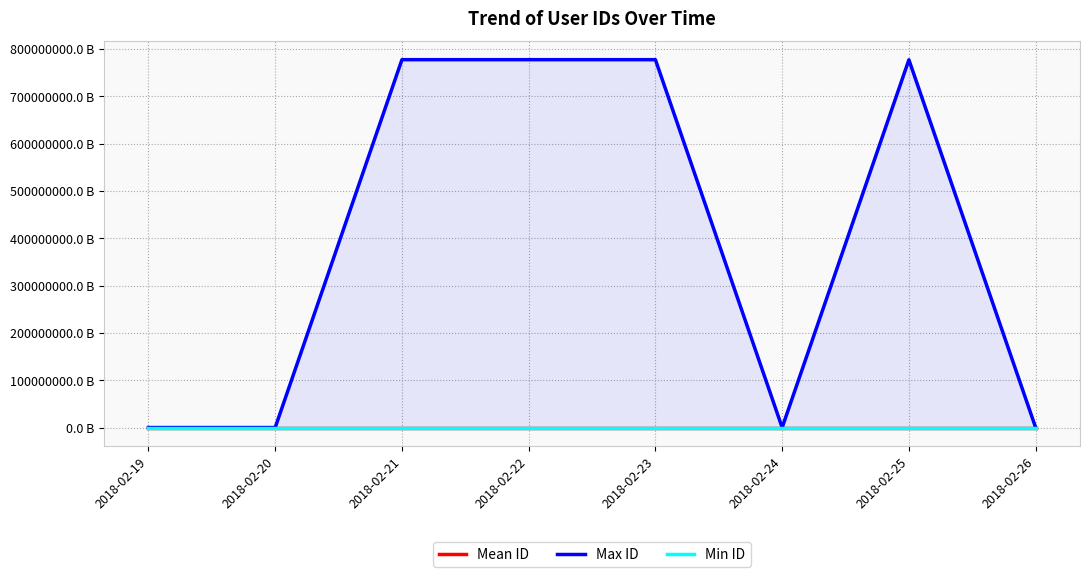

How many lines are shown in the chart?

3